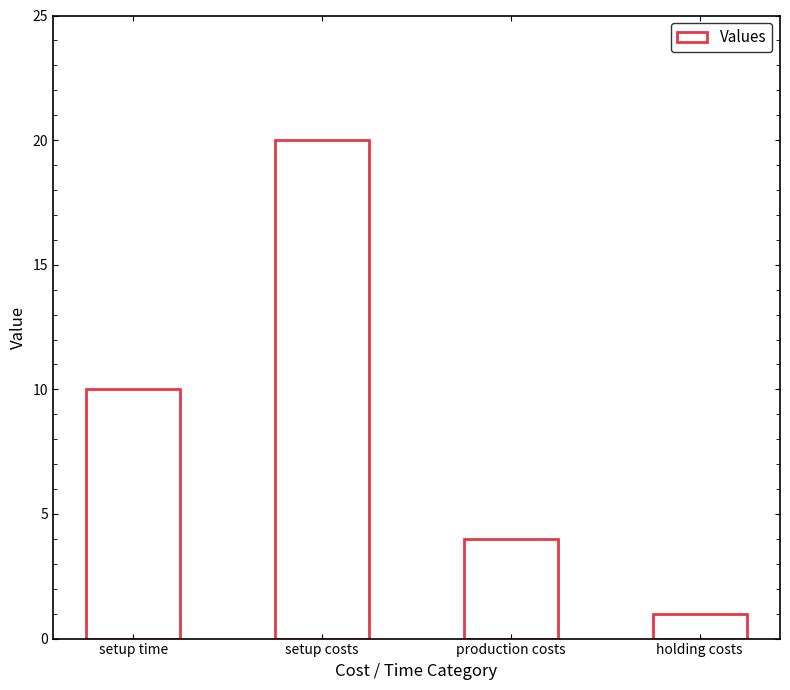

How many categories are shown in the chart?

4